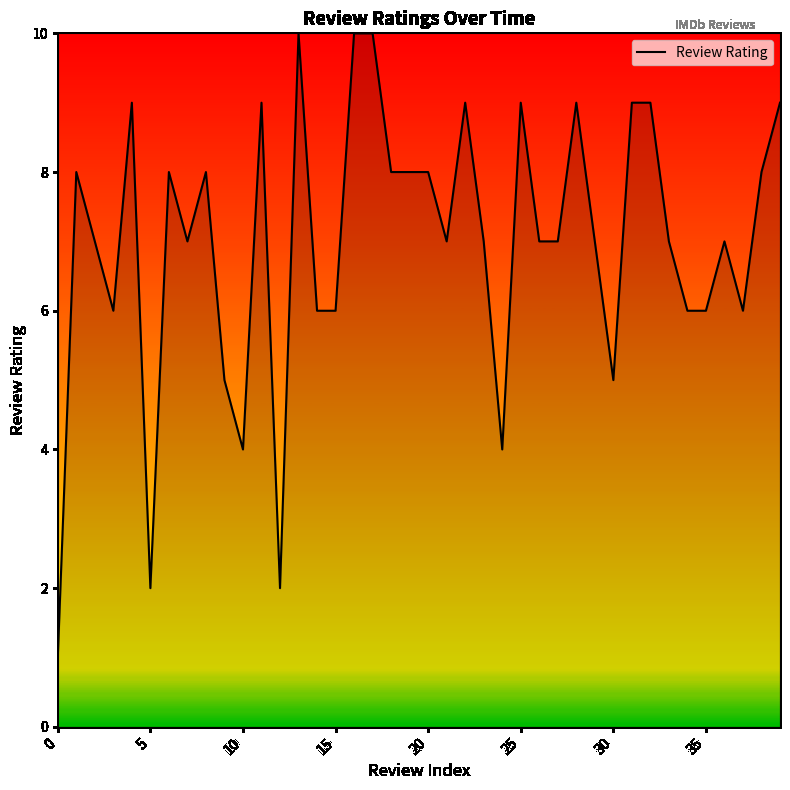

What is the difference between the maximum and minimum values?

9